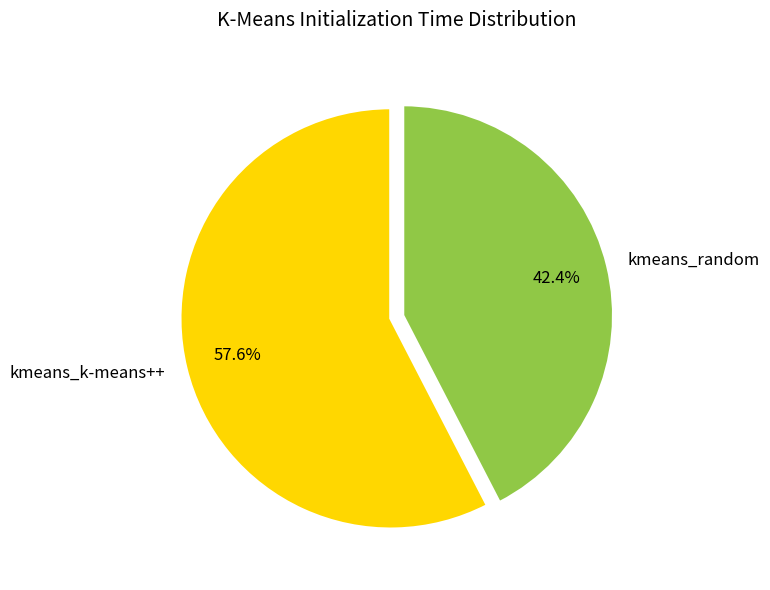

How many slices are in this pie chart?

2